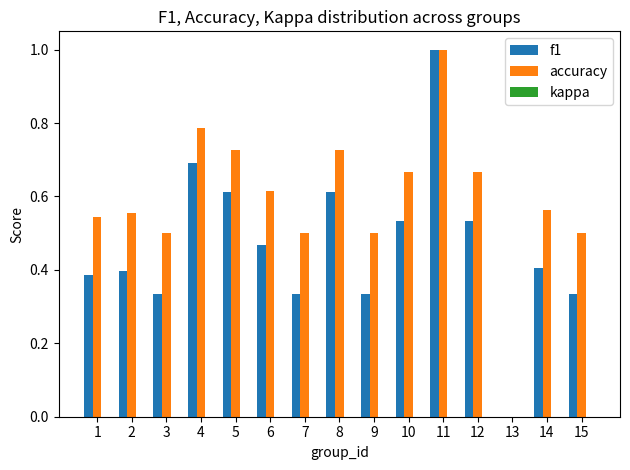

Between 2 and 9, which series saw the biggest shift?

f1